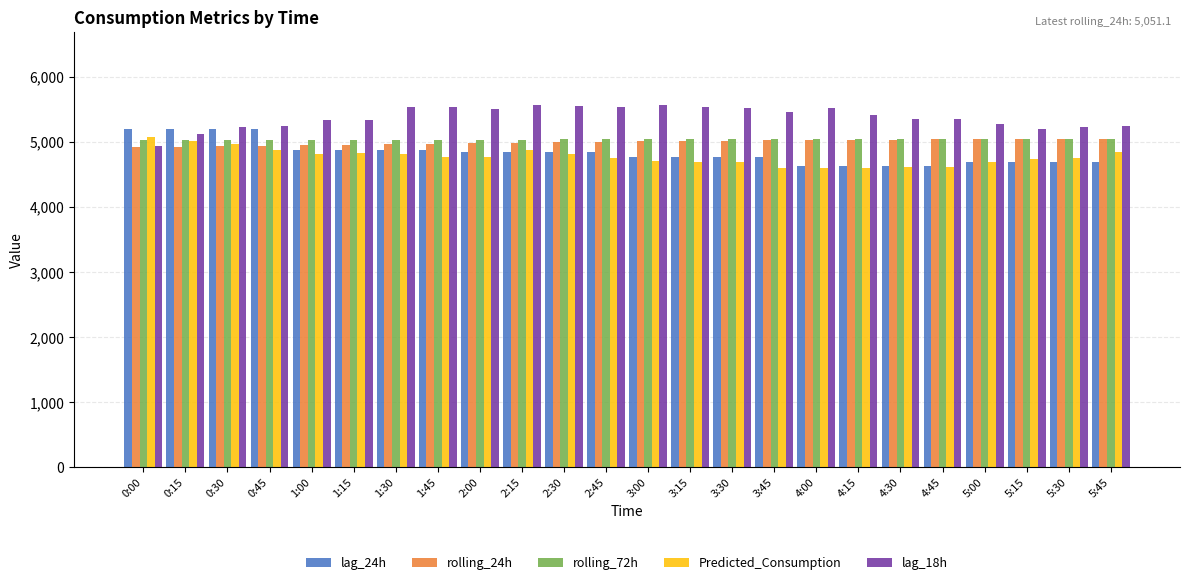

True or false: rolling_24h has a value of 4981.7 at 2:00.

True